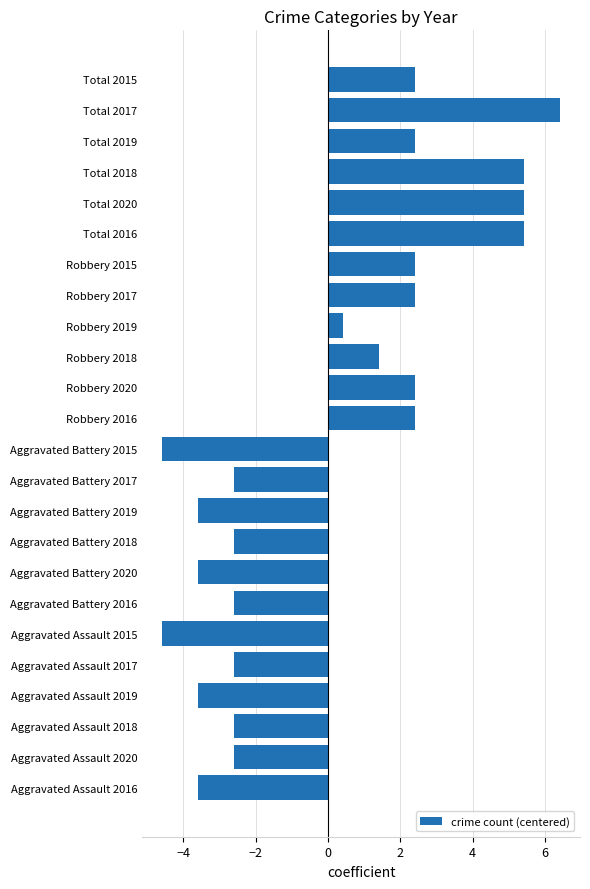

The chart shows a value of -1.8 at Aggravated Battery 2019. True or false?

False